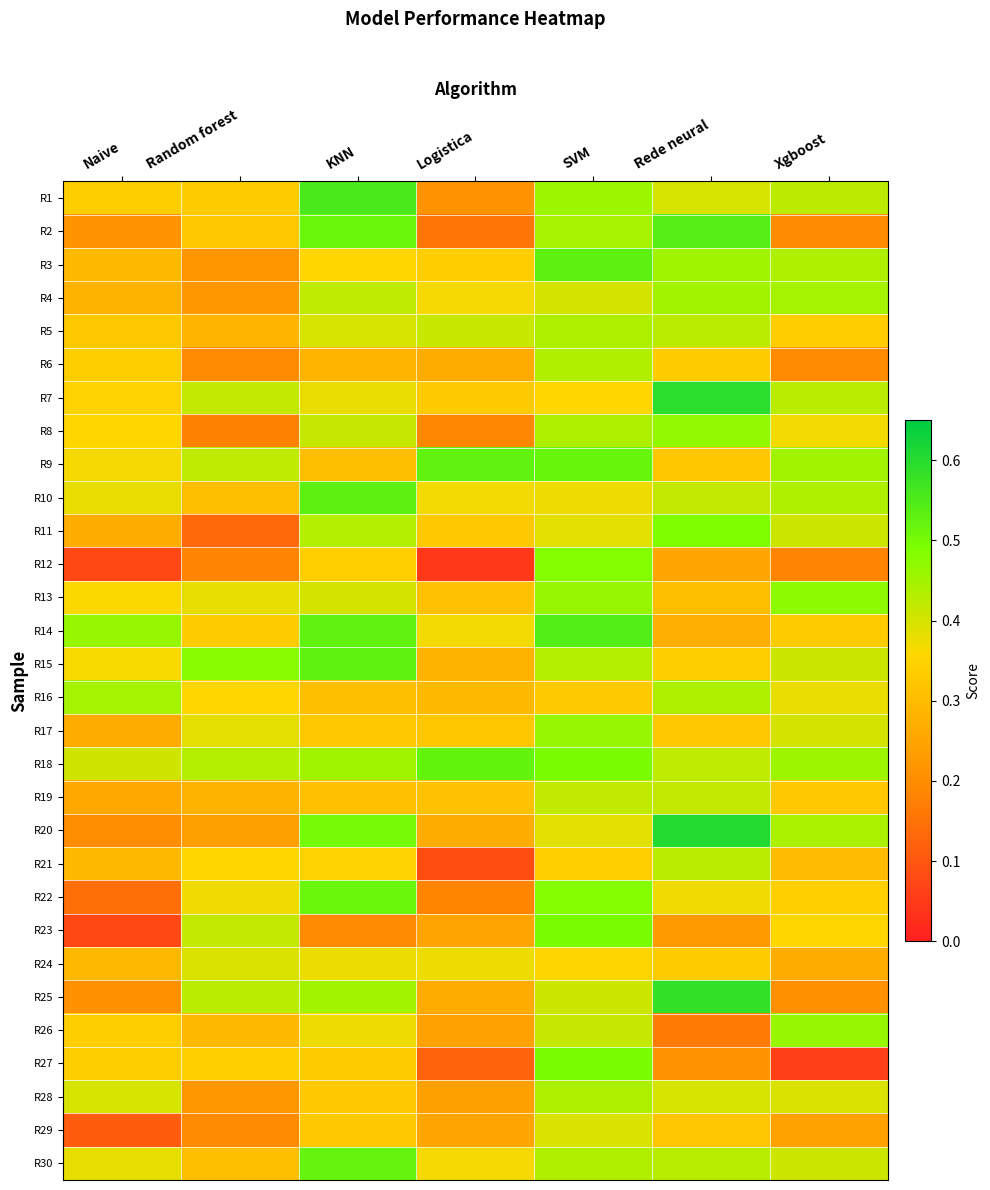

What is the difference between the highest and lowest values at Logistica?

0.5